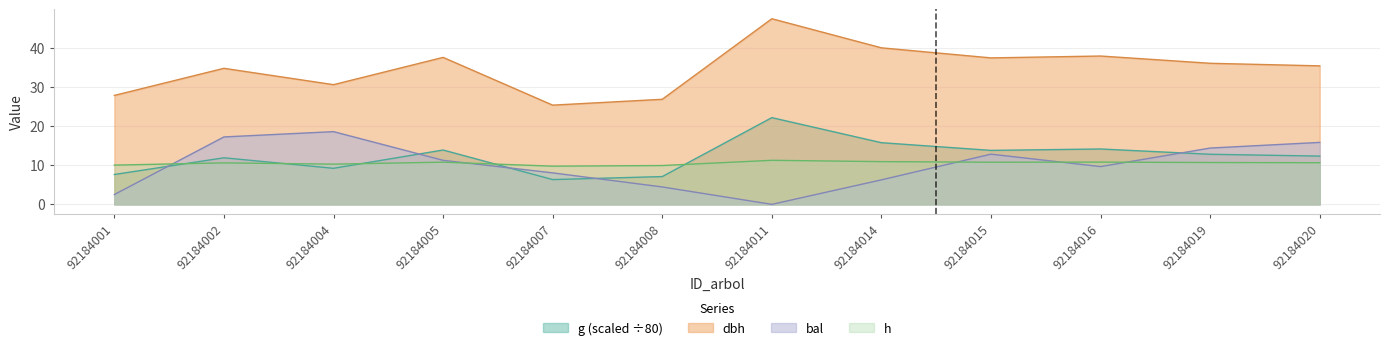

Is the value of h at 92184001 greater than the value of dbh at 92184015?

No